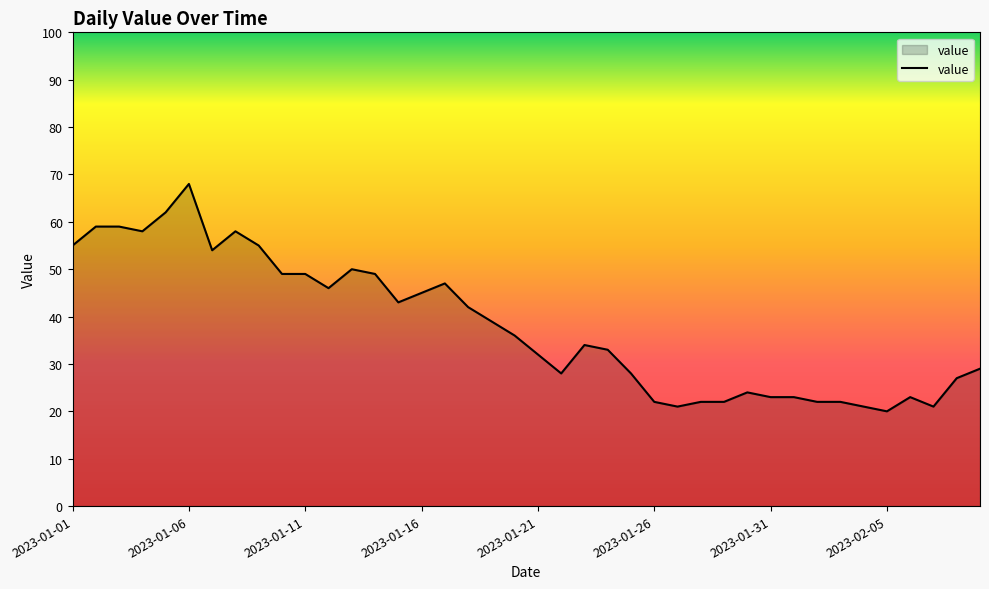

What is the average value?

38